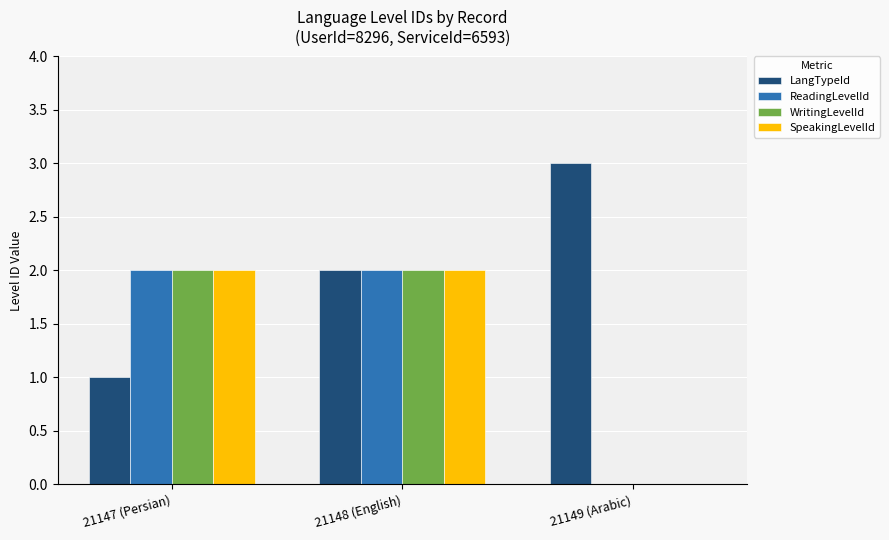

How many groups of bars are there?

3